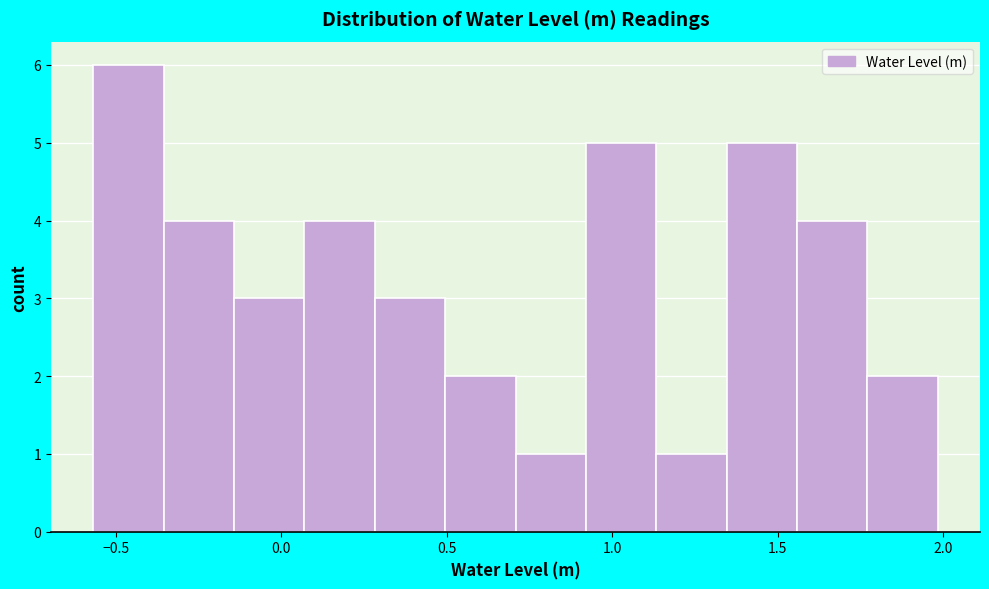

Reading left to right, list every bar in this chart as the range it spans on the x-axis followed by its height. Neither the bar edges nor the heights are printed on the chart, so give them approximately, as read against the axes.

-0.55 to -0.35: 6
-0.35 to -0.15: 4
-0.15 to 0.05: 3
0.05 to 0.30: 4
0.30 to 0.50: 3
0.50 to 0.70: 2
0.70 to 0.90: 1
0.90 to 1.15: 5
1.15 to 1.35: 1
1.35 to 1.55: 5
1.55 to 1.75: 4
1.75 to 2.00: 2